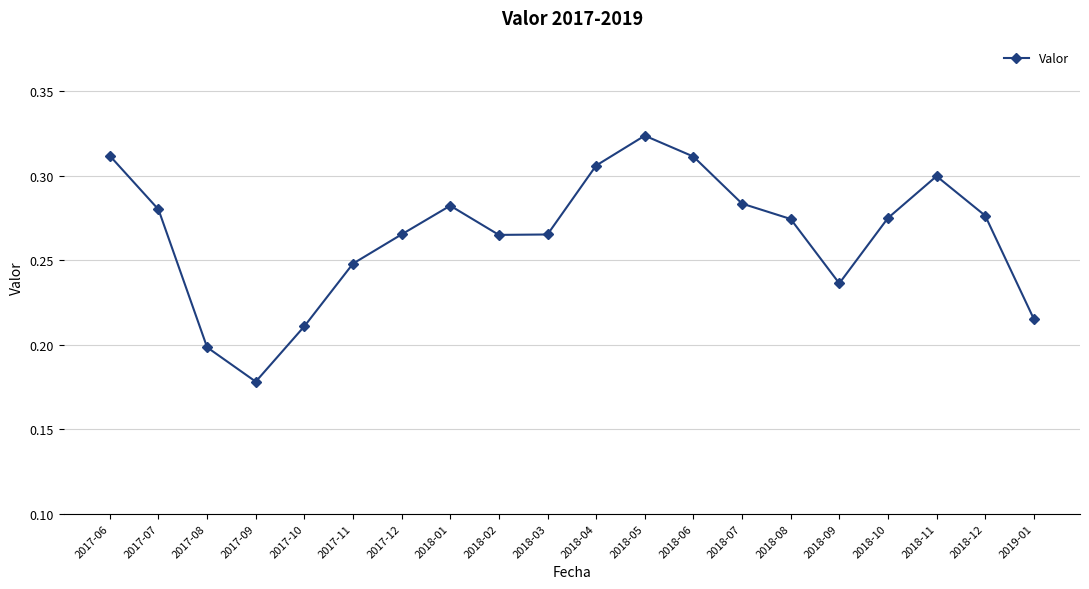

Which label corresponds to the smallest value in the chart?

2017-09